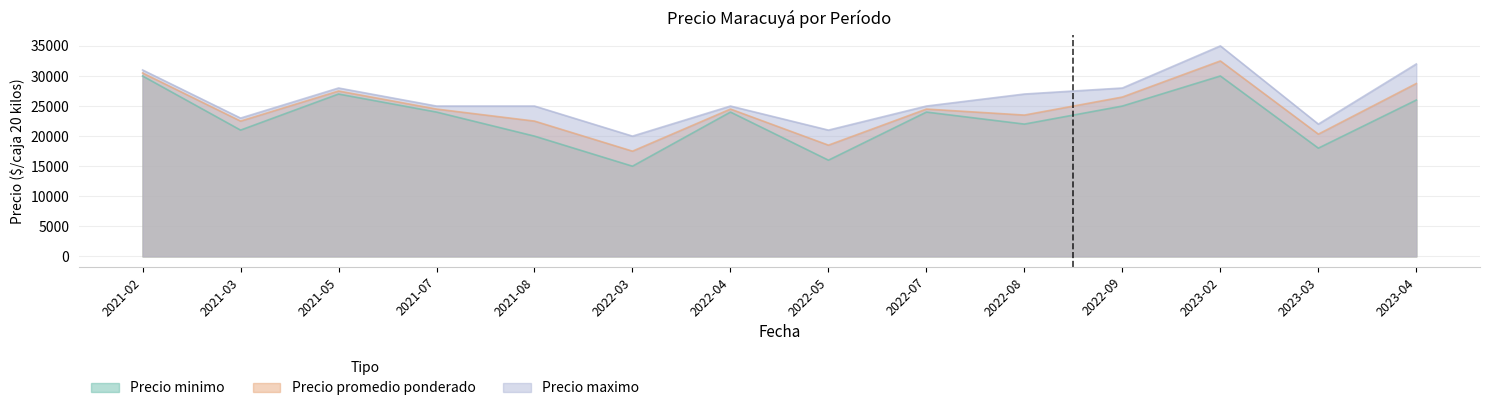

At how many categories does at least one series exceed 19420?

14